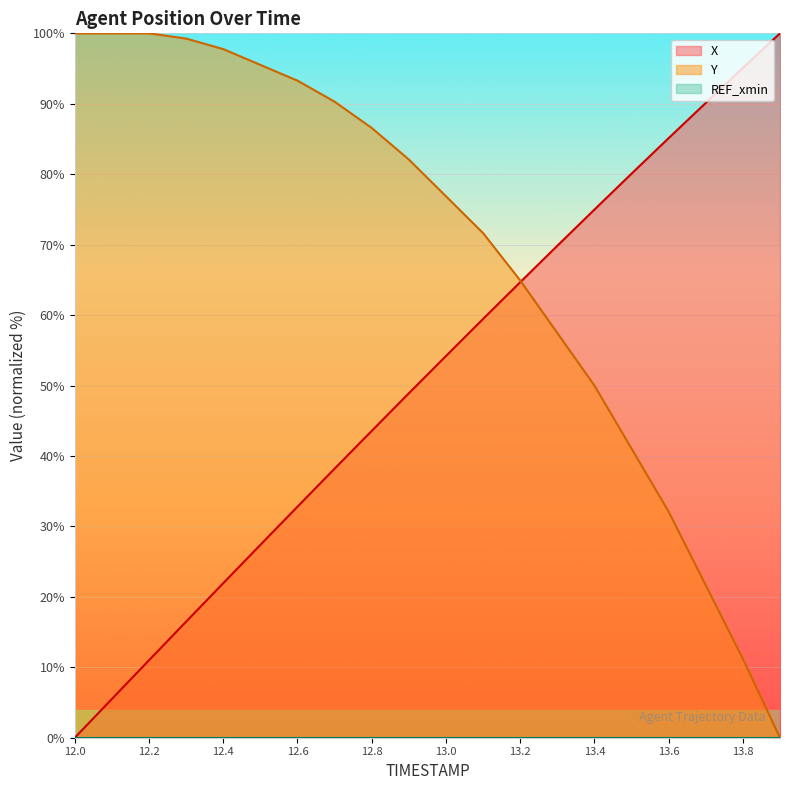

Is the value of X at 12.5 greater than the value of Y at 12.6?

No